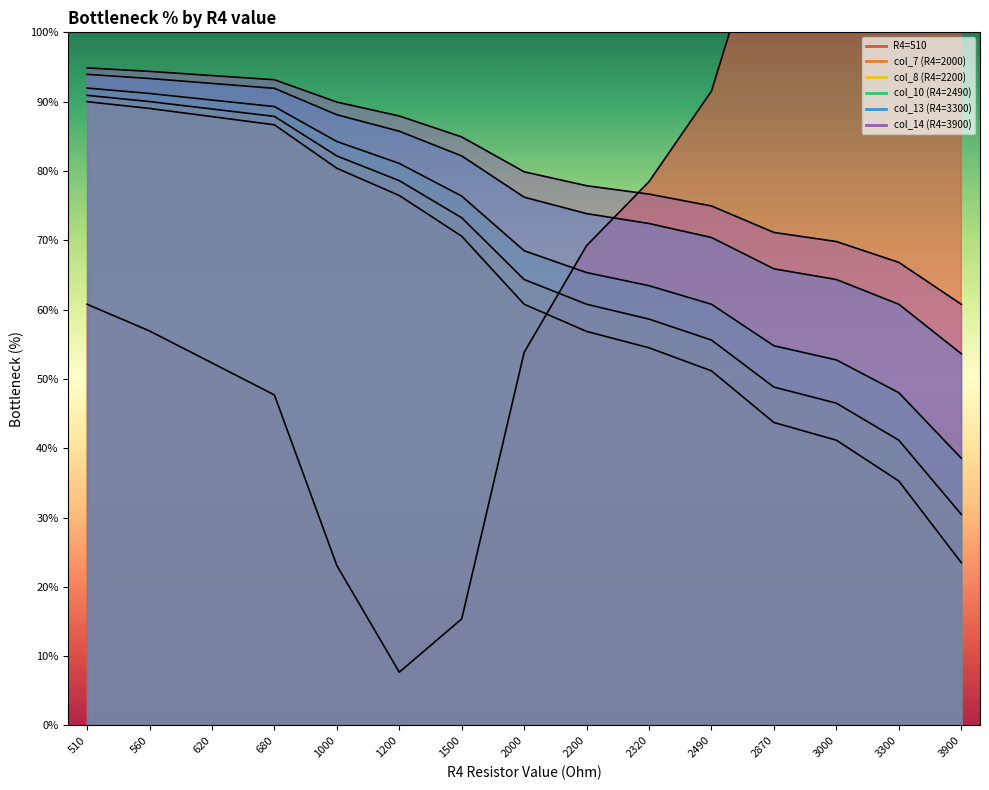

What is the sum of the col_10 (R4=2490) values at 2490 and 620?

151.0